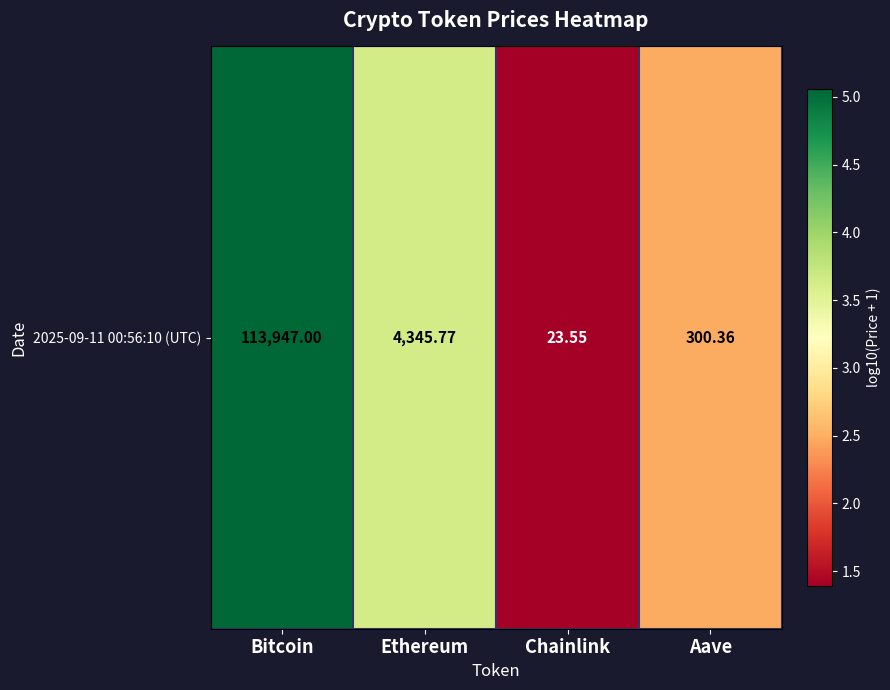

Reading left to right, extract all data points from this chart.

Bitcoin=5.1	Ethereum=3.6	Chainlink=1.4	Aave=2.5